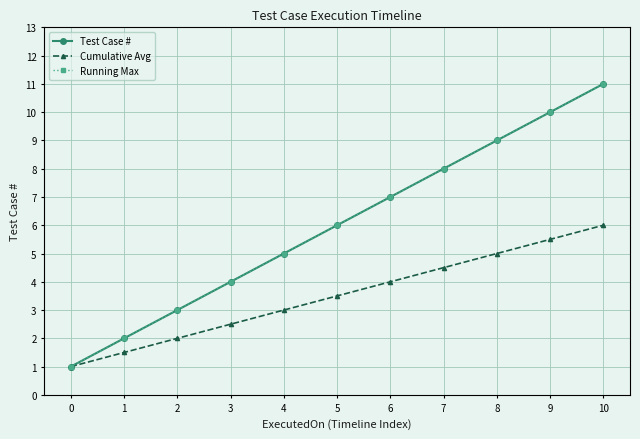

At which category is the sum across all series the highest?

10